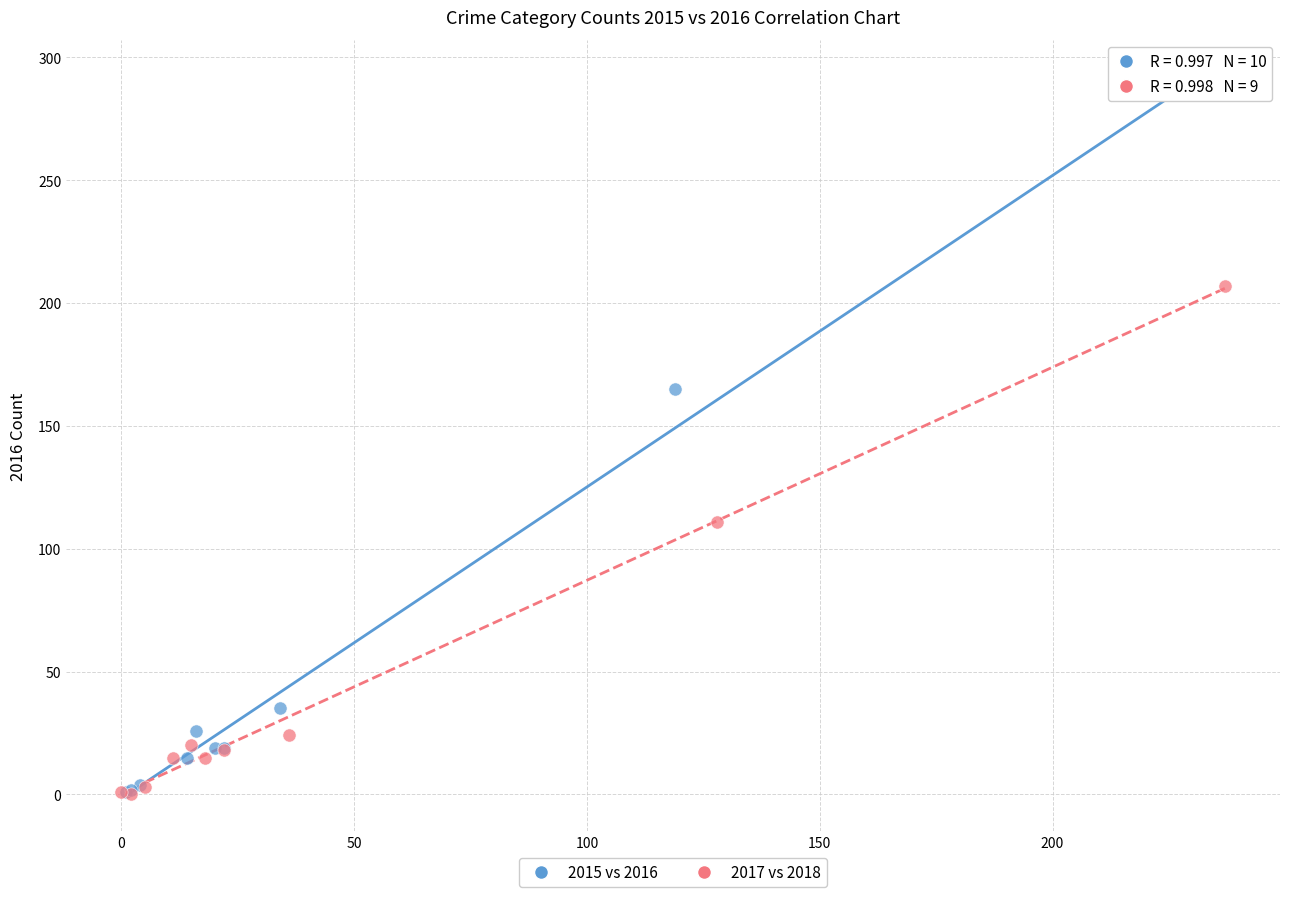

Which series has the largest Y range (max minus min)?

2015 vs 2016